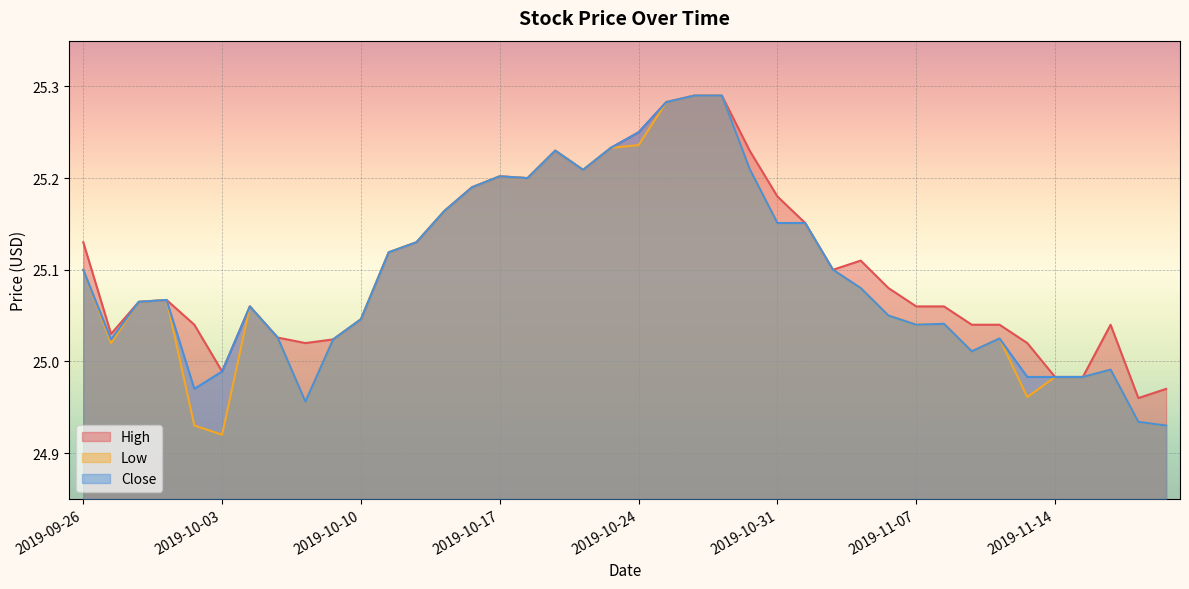

Reading left to right, transcribe all the data shown in this chart.

High: 2019-09-26=25.1	2019-09-27=25.0	2019-09-30=25.1	2019-10-01=25.1	2019-10-02=25.0	2019-10-03=25.0	2019-10-04=25.1	2019-10-07=25.0	2019-10-08=25.0	2019-10-09=25.0	2019-10-10=25.0	2019-10-11=25.1	2019-10-14=25.1	2019-10-15=25.2	2019-10-16=25.2	2019-10-17=25.2	2019-10-18=25.2	2019-10-21=25.2	2019-10-22=25.2	2019-10-23=25.2	2019-10-24=25.2	2019-10-25=25.3	2019-10-28=25.3	2019-10-29=25.3	2019-10-30=25.2	2019-10-31=25.2	2019-11-01=25.2	2019-11-04=25.1	2019-11-05=25.1	2019-11-06=25.1	2019-11-07=25.1	2019-11-08=25.1	2019-11-11=25.0	2019-11-12=25.0	2019-11-13=25.0	2019-11-14=25.0	2019-11-15=25.0	2019-11-18=25.0	2019-11-19=25.0	2019-11-20=25.0
Low: 2019-09-26=25.1	2019-09-27=25.0	2019-09-30=25.1	2019-10-01=25.1	2019-10-02=24.9	2019-10-03=24.9	2019-10-04=25.1	2019-10-07=25.0	2019-10-08=25.0	2019-10-09=25.0	2019-10-10=25.0	2019-10-11=25.1	2019-10-14=25.1	2019-10-15=25.2	2019-10-16=25.2	2019-10-17=25.2	2019-10-18=25.2	2019-10-21=25.2	2019-10-22=25.2	2019-10-23=25.2	2019-10-24=25.2	2019-10-25=25.3	2019-10-28=25.3	2019-10-29=25.3	2019-10-30=25.2	2019-10-31=25.2	2019-11-01=25.2	2019-11-04=25.1	2019-11-05=25.1	2019-11-06=25.0	2019-11-07=25.0	2019-11-08=25.0	2019-11-11=25.0	2019-11-12=25.0	2019-11-13=25.0	2019-11-14=25.0	2019-11-15=25.0	2019-11-18=25.0	2019-11-19=24.9	2019-11-20=24.9
Close: 2019-09-26=25.1	2019-09-27=25.0	2019-09-30=25.1	2019-10-01=25.1	2019-10-02=25.0	2019-10-03=25.0	2019-10-04=25.1	2019-10-07=25.0	2019-10-08=25.0	2019-10-09=25.0	2019-10-10=25.0	2019-10-11=25.1	2019-10-14=25.1	2019-10-15=25.2	2019-10-16=25.2	2019-10-17=25.2	2019-10-18=25.2	2019-10-21=25.2	2019-10-22=25.2	2019-10-23=25.2	2019-10-24=25.2	2019-10-25=25.3	2019-10-28=25.3	2019-10-29=25.3	2019-10-30=25.2	2019-10-31=25.2	2019-11-01=25.2	2019-11-04=25.1	2019-11-05=25.1	2019-11-06=25.0	2019-11-07=25.0	2019-11-08=25.0	2019-11-11=25.0	2019-11-12=25.0	2019-11-13=25.0	2019-11-14=25.0	2019-11-15=25.0	2019-11-18=25.0	2019-11-19=24.9	2019-11-20=24.9